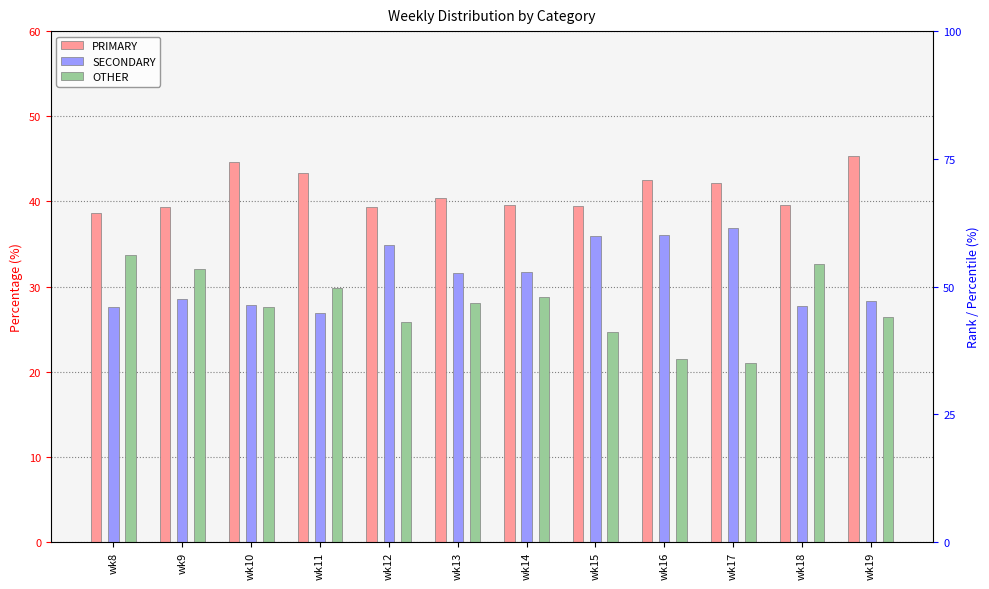

Reading left to right, list all the values displayed in this chart.

PRIMARY: wk8=38.6	wk9=39.4	wk10=44.6	wk11=43.4	wk12=39.3	wk13=40.4	wk14=39.6	wk15=39.5	wk16=42.5	wk17=42.1	wk18=39.6	wk19=45.3
SECONDARY: wk8=27.6	wk9=28.6	wk10=27.8	wk11=26.8	wk12=34.8	wk13=31.5	wk14=31.7	wk15=35.9	wk16=36.0	wk17=36.8	wk18=27.7	wk19=28.3
OTHER: wk8=33.8	wk9=32.0	wk10=27.6	wk11=29.8	wk12=25.9	wk13=28.0	wk14=28.8	wk15=24.6	wk16=21.5	wk17=21.1	wk18=32.7	wk19=26.4